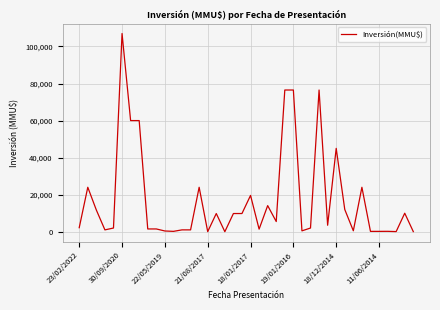

What is the maximum value shown in the chart?

107000